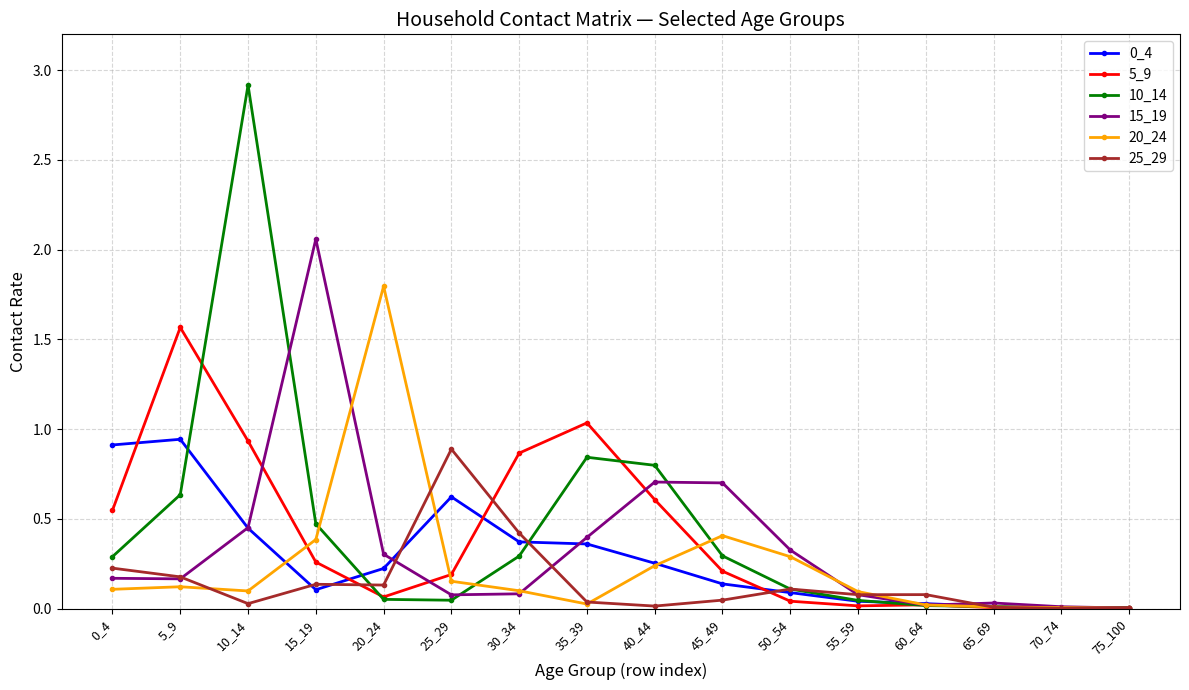

Which series has the largest range (max minus min)?

10_14